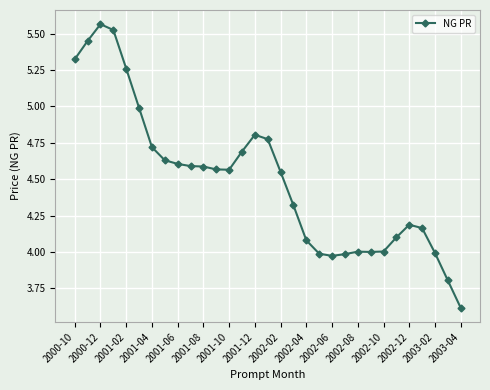

True or false: the data has more than 2 interior local peaks.

True